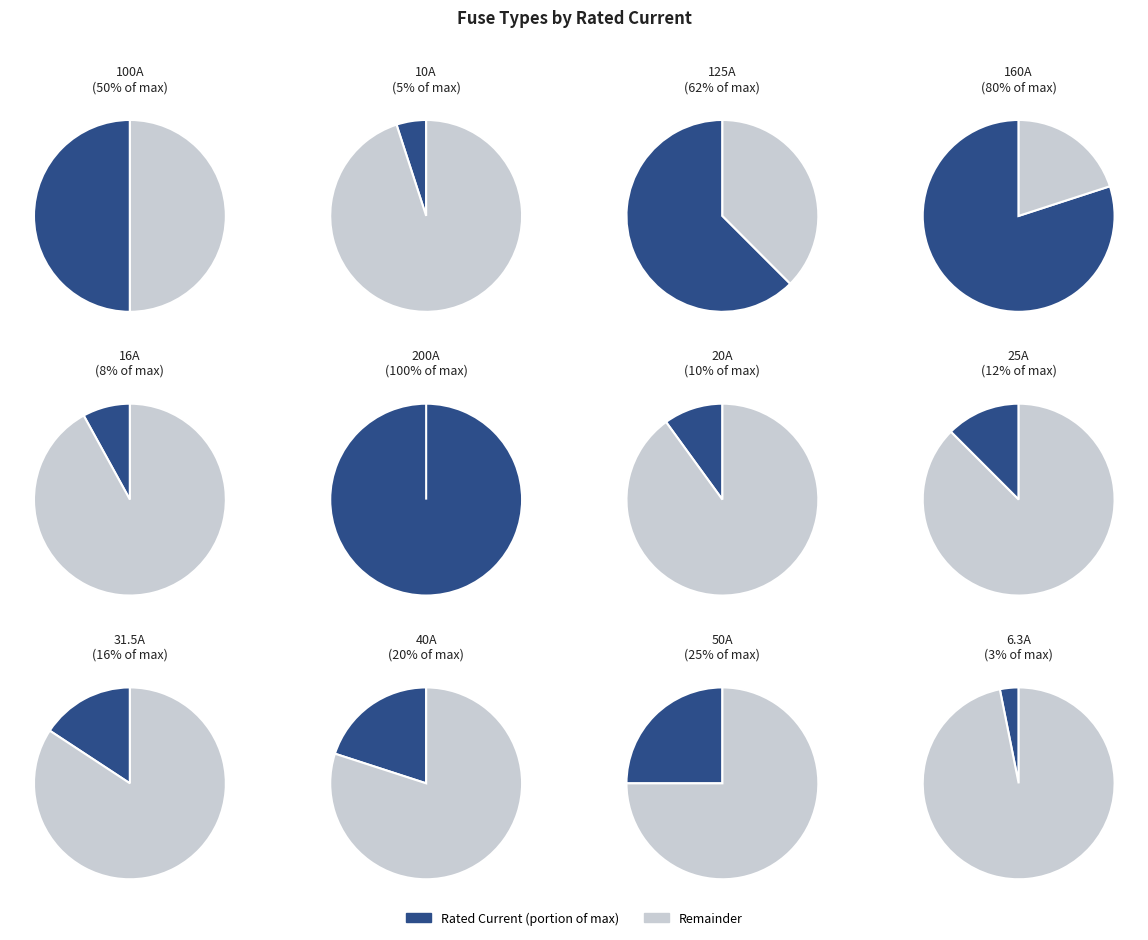

Combined, do HV 125A and HV 25A account for over 50%?

No